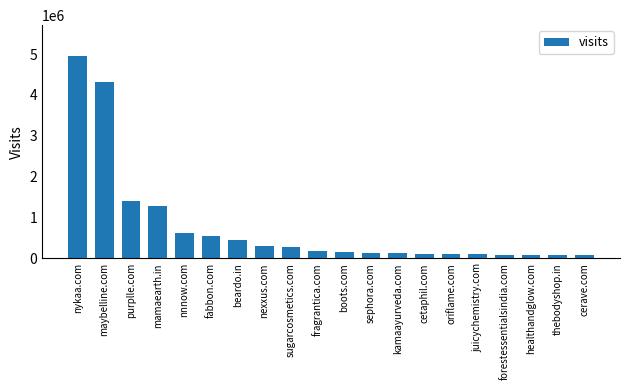

The chart shows a value of 824090 at fabbon.com. True or false?

False